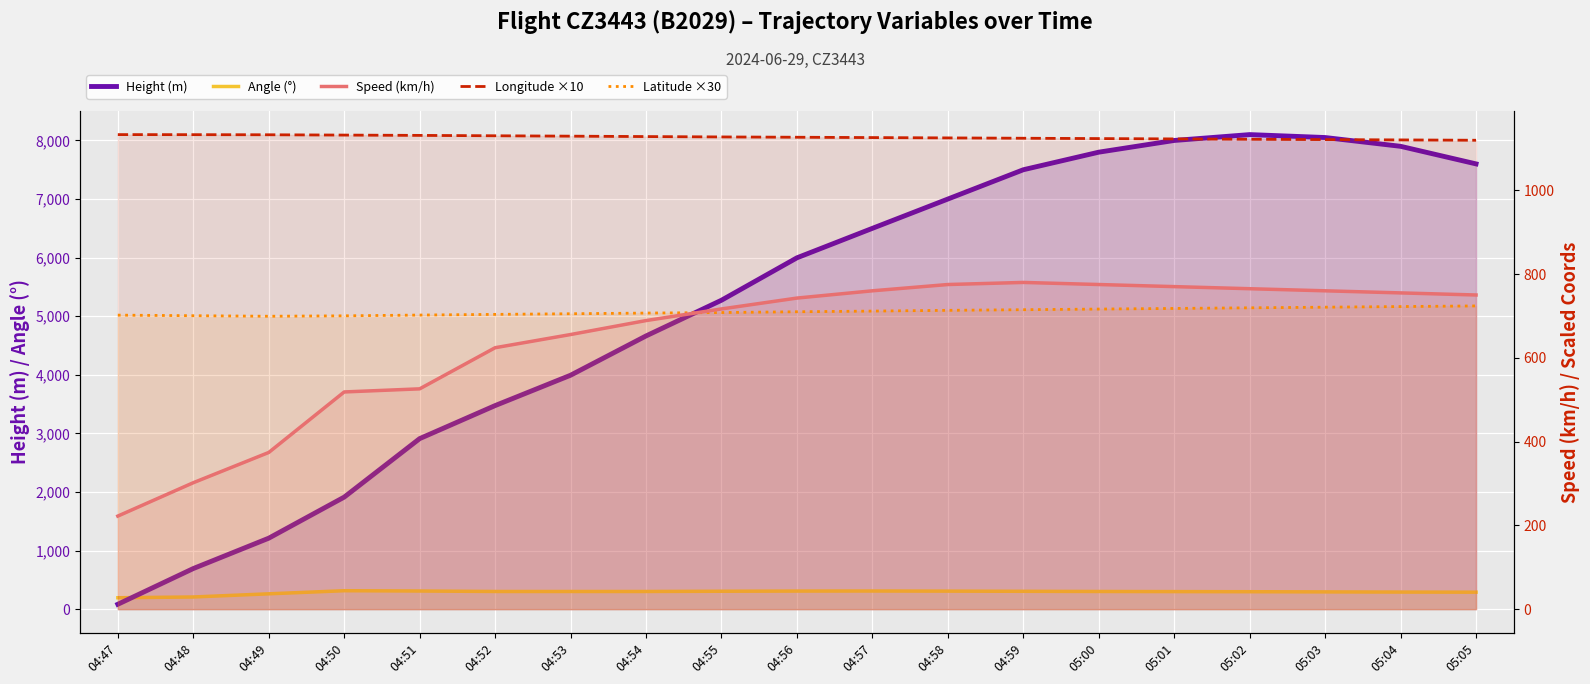

True or false: Angle (°) has more than 2 points higher than both neighbors.

False